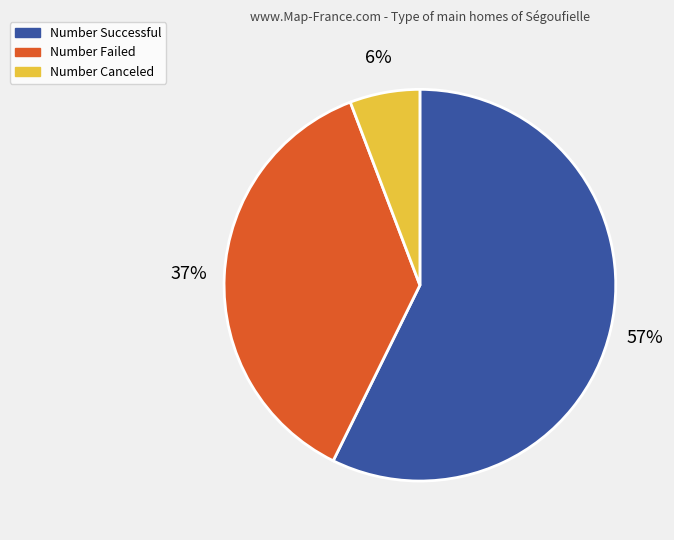

Approximately how many times larger is the value at Number Failed compared to Number Successful?

0.6